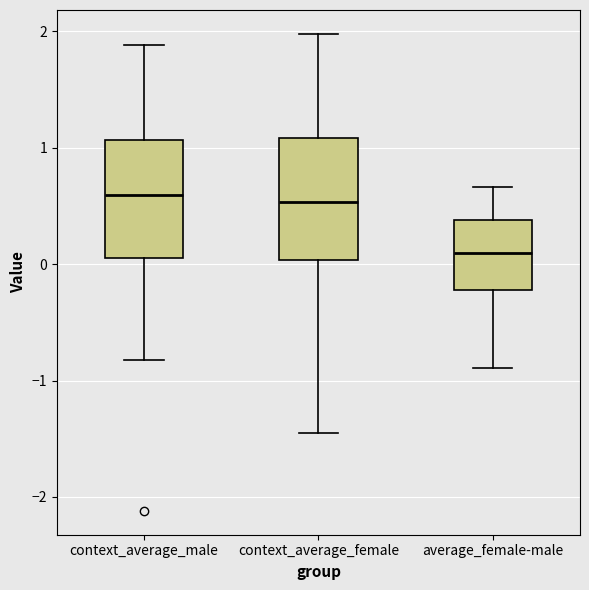

Reading left to right, transcribe this box plot: for each box, give where its median line is, the range the box spans, and where its two whiskers end, as read against the y-axis. The values are not printed on the chart, so give them approximately, as read against the axis.

context_average_male: median 0.6, box 0.1 to 1.1, whiskers -0.8 to 1.9
context_average_female: median 0.5, box 0.0 to 1.1, whiskers -1.5 to 2.0
average_female-male: median 0.1, box -0.2 to 0.4, whiskers -0.9 to 0.7